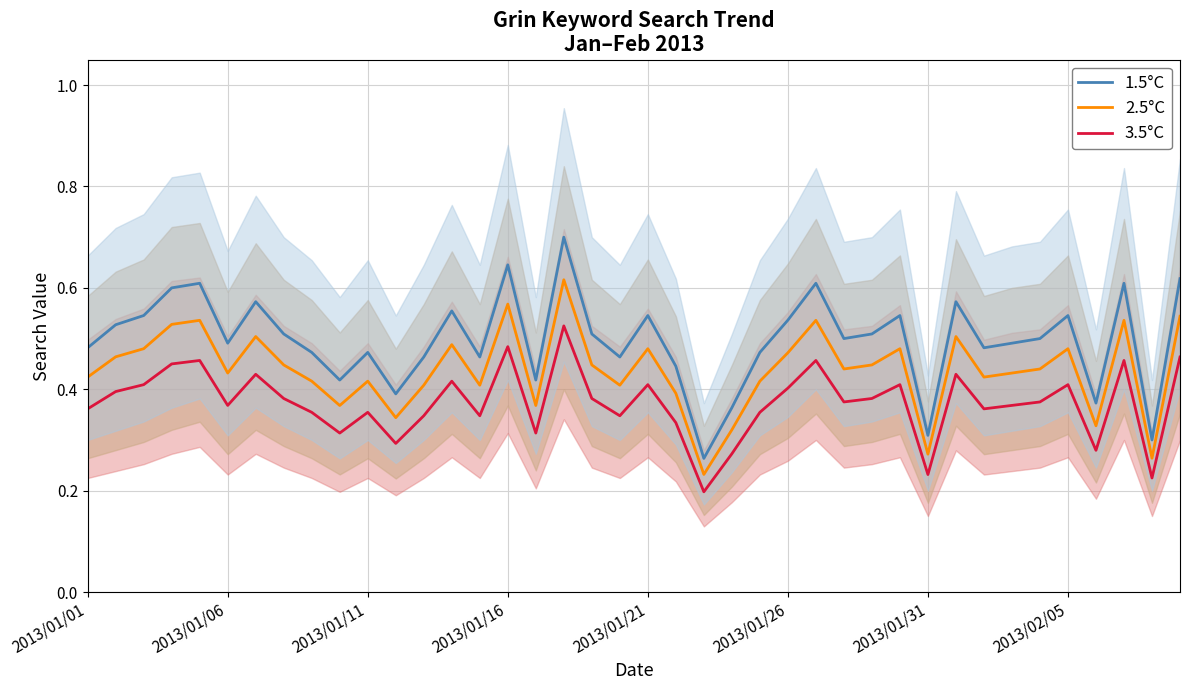

How many lines are shown in the chart?

3